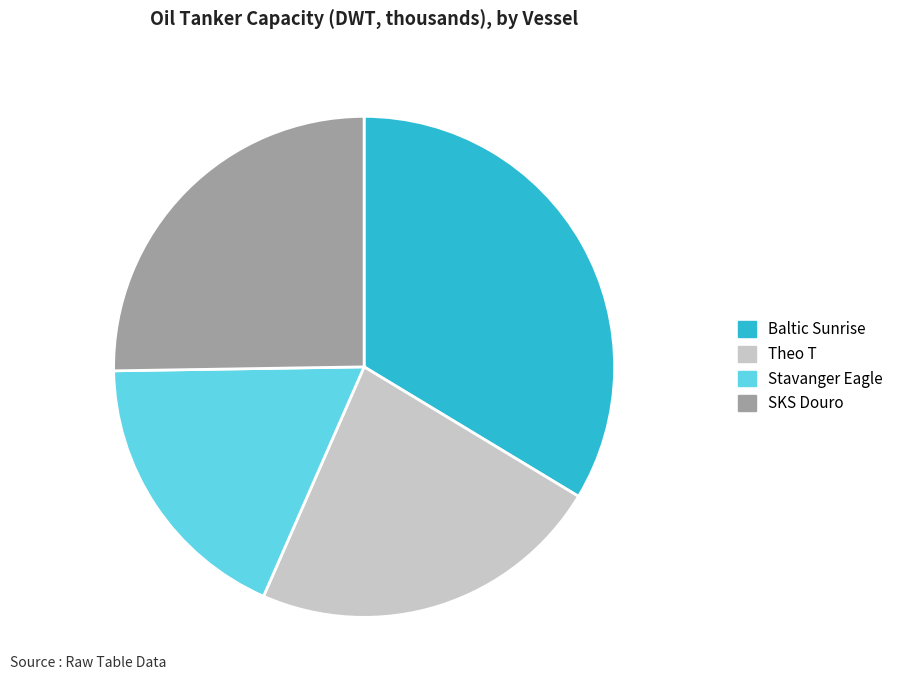

What is the ratio of the value at Baltic Sunrise to the value at Stavanger Eagle?

1.9